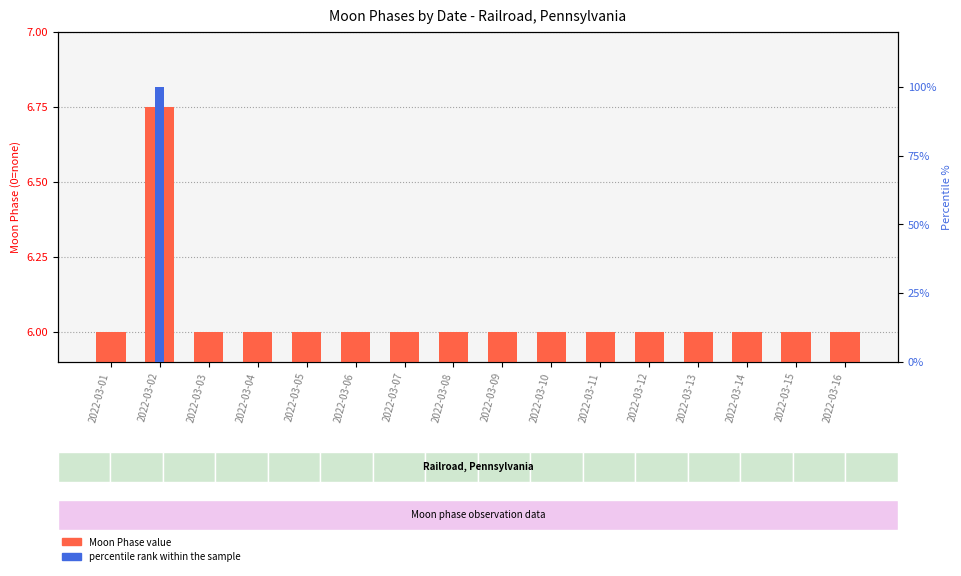

What is the sum of all Moon Phase value values?

96.8